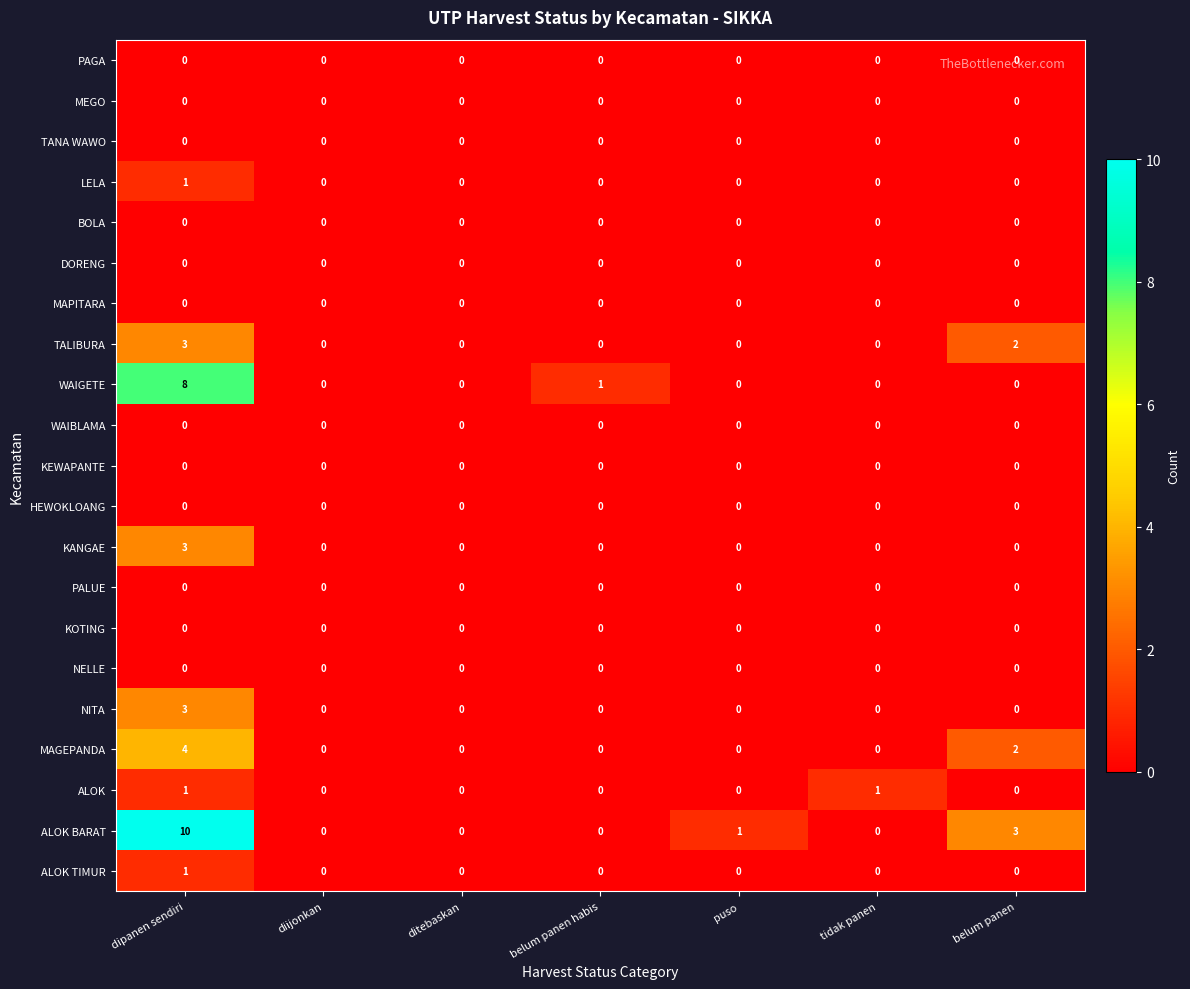

What is the difference between the TALIBURA values at dipanen sendiri and puso?

3